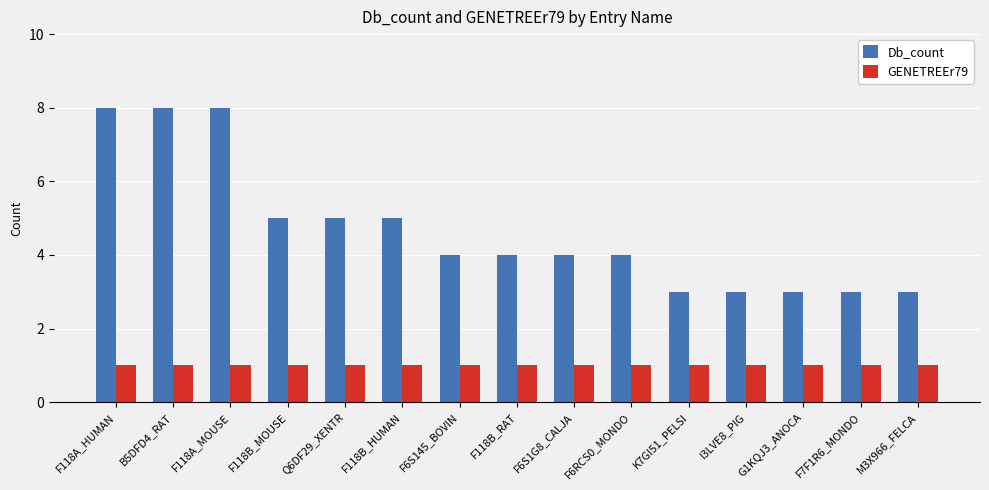

Is the value of GENETREEr79 at F7F1R6_MONDO greater than the value of Db_count at F118B_RAT?

No